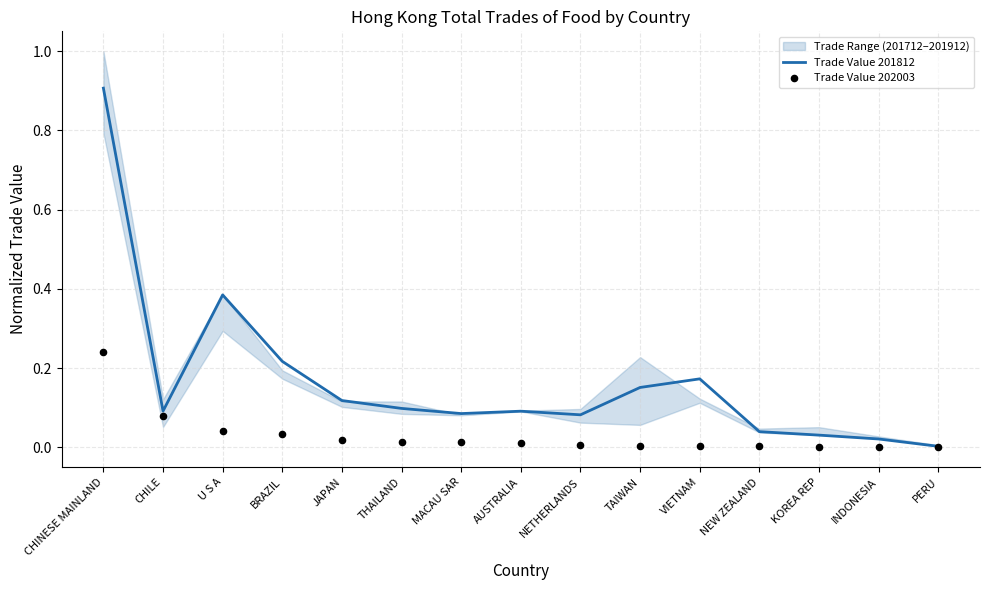

Which series has the widest spread of Y values?

Trade Value 201812